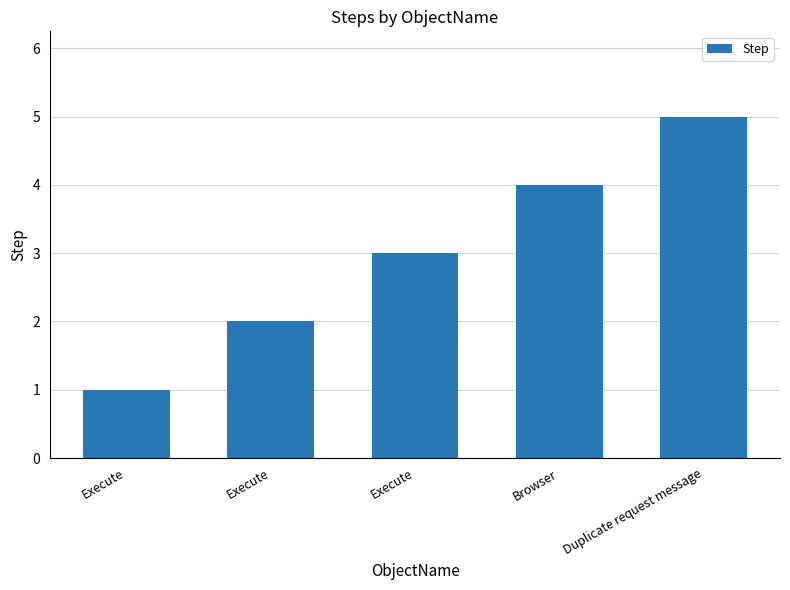

At which label does the data first exceed 3?

Browser